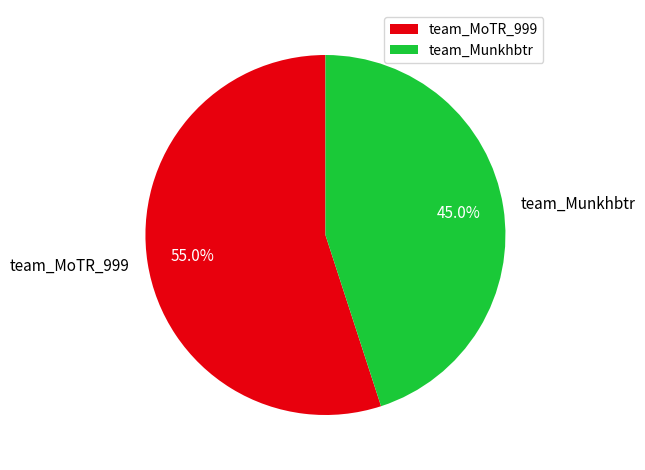

True or false: team_MoTR_999 accounts for 55% of the total.

True